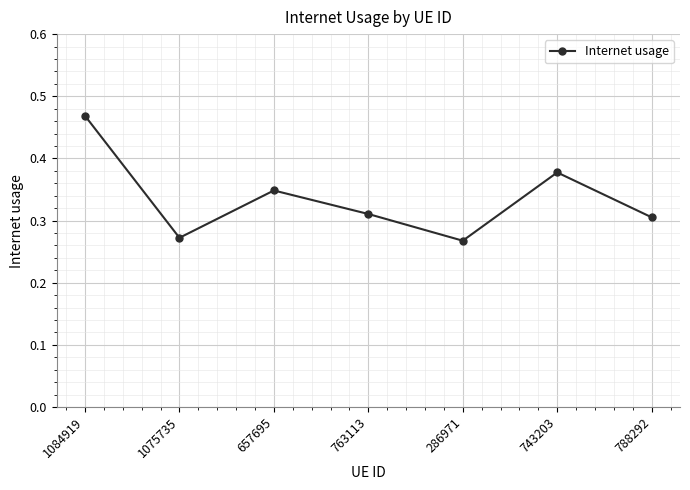

Which category has the highest value across all series?

1084919